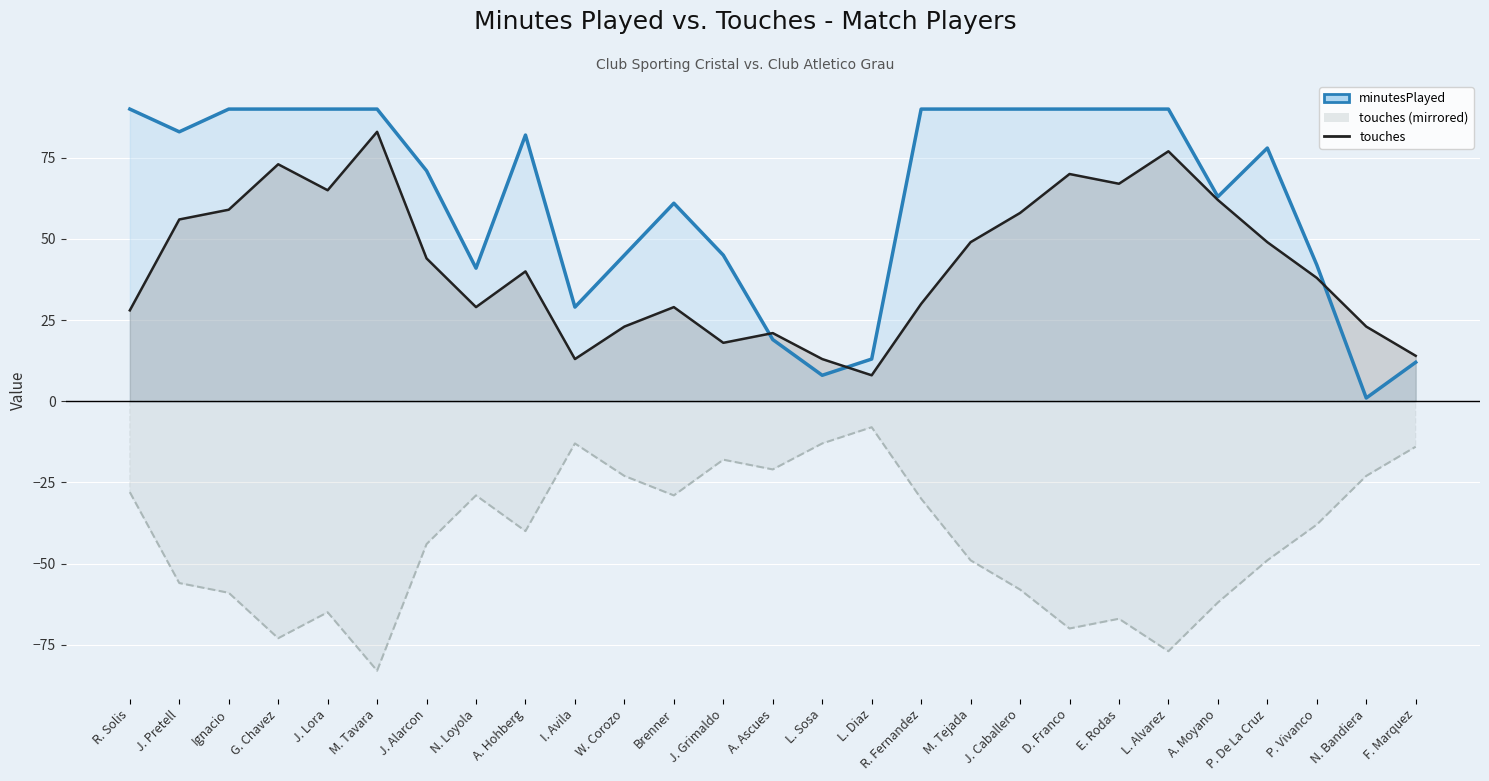

Reading left to right, list all the values displayed in this chart.

R. Solis=28	J. Pretell=56	Ignacio=59	G. Chavez=73	J. Lora=65	M. Tavara=83	J. Alarcon=44	N. Loyola=29	A. Hohberg=40	I. Avila=13	W. Corozo=23	Brenner=29	J. Grimaldo=18	A. Ascues=21	L. Sosa=13	L. Diaz=8	R. Fernandez=30	M. Tejada=49	J. Caballero=58	D. Franco=70	E. Rodas=67	L. Alvarez=77	A. Moyano=62	P. De La Cruz=49	P. Vivanco=38	N. Bandiera=23	F. Marquez=14